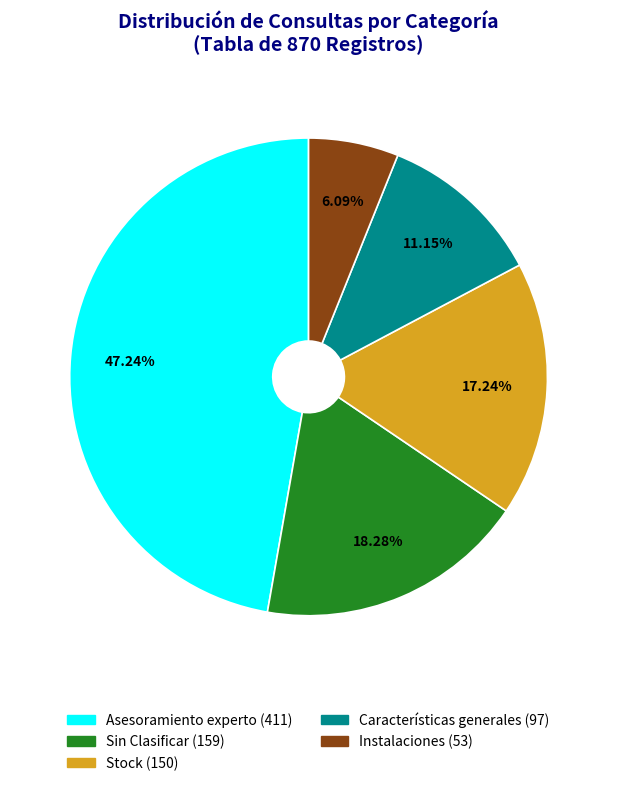

Which slice is the smallest?

Instalaciones